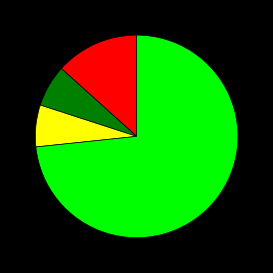

How many slices are in this pie chart?

4